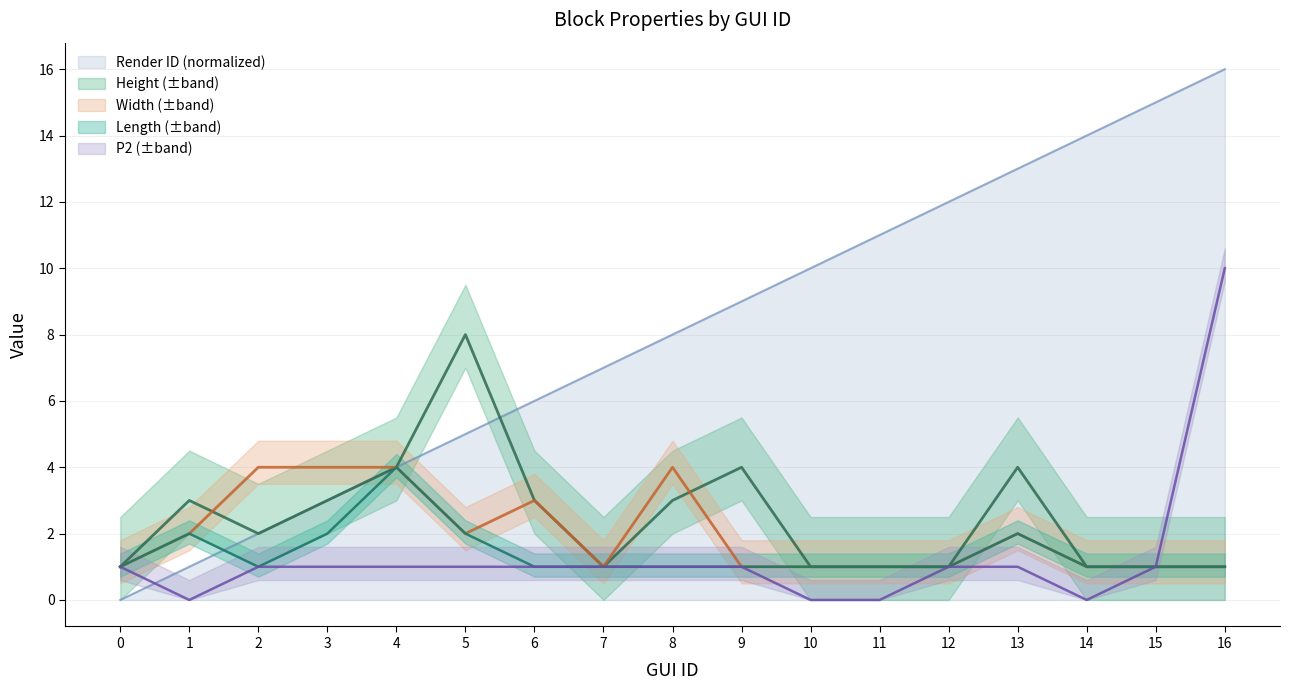

Between 12 and 6, which is larger?

12